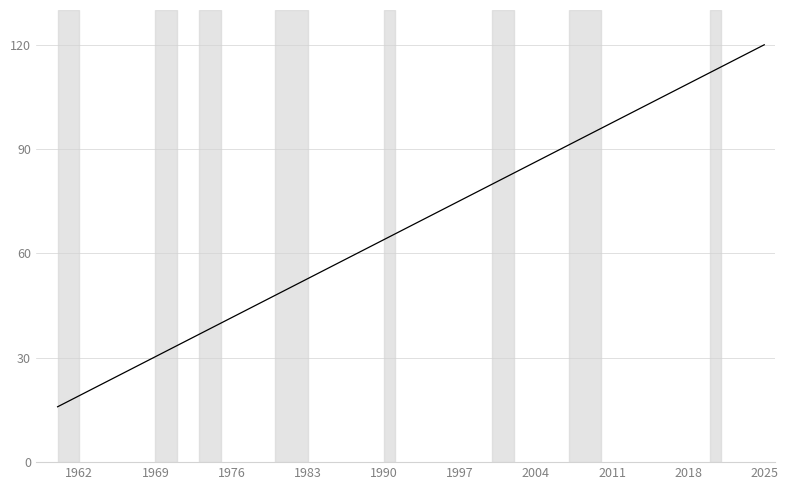

What is the maximum value shown in the chart?

120.0